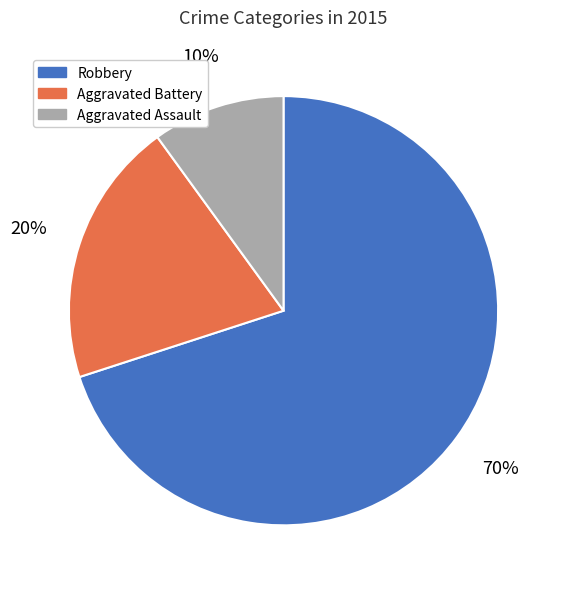

Does Robbery represent more than half of the total?

Yes